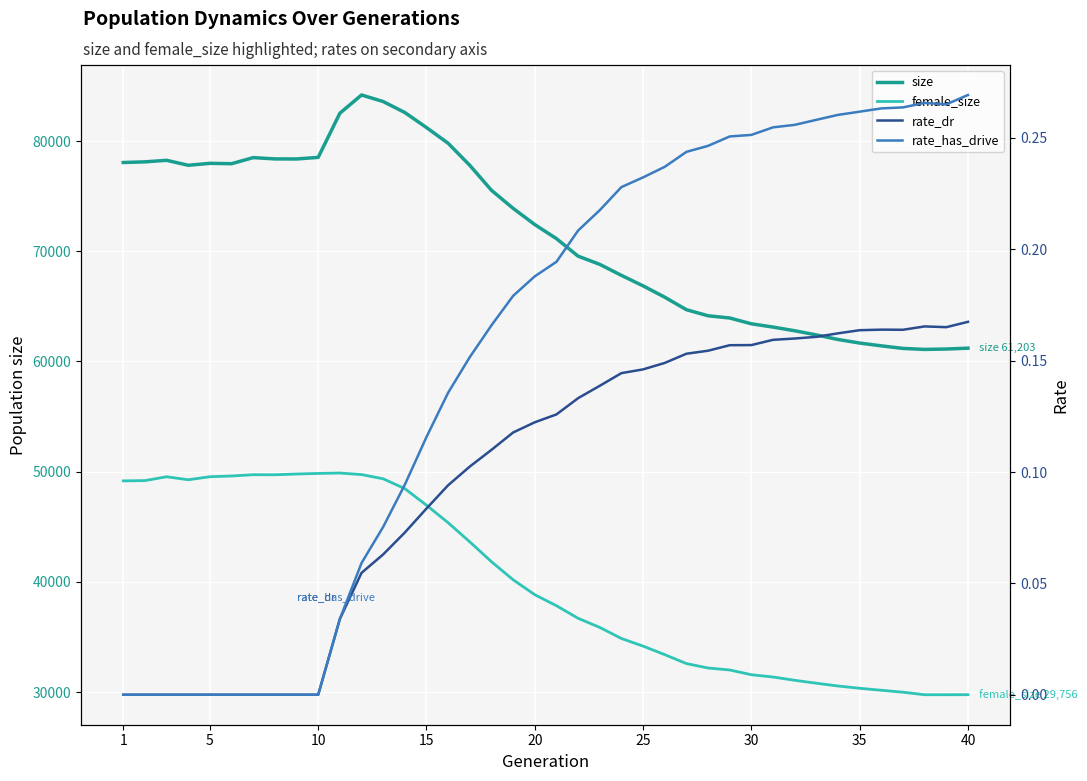

What is the difference between the maximum and minimum values in the size series?

23089.0